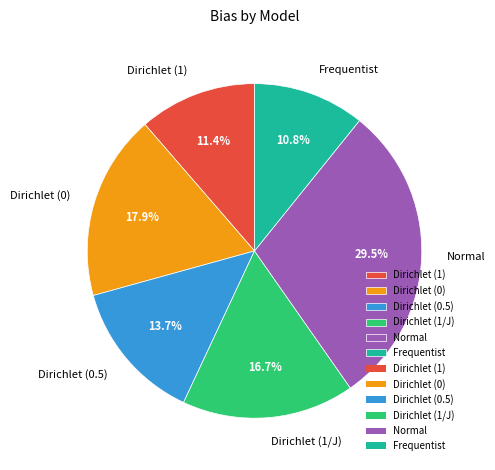

Which slice is the largest?

Normal